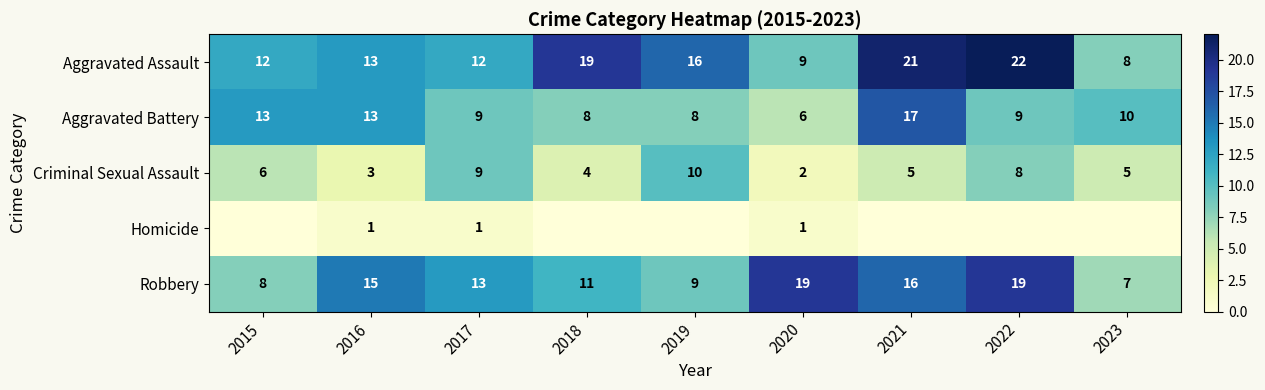

What is the difference between the second highest and minimum values in the Criminal Sexual Assault series?

7